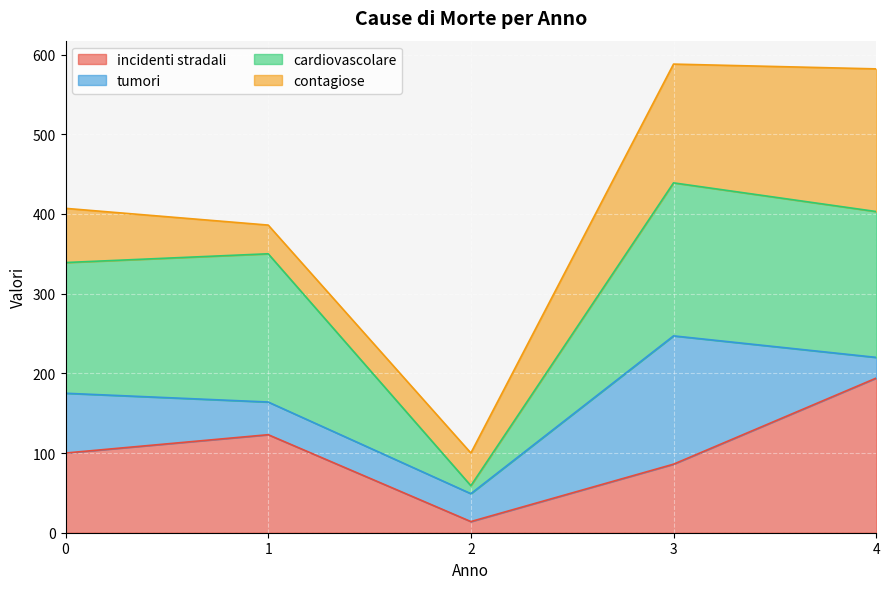

What is the minimum value for incidenti stradali?

14